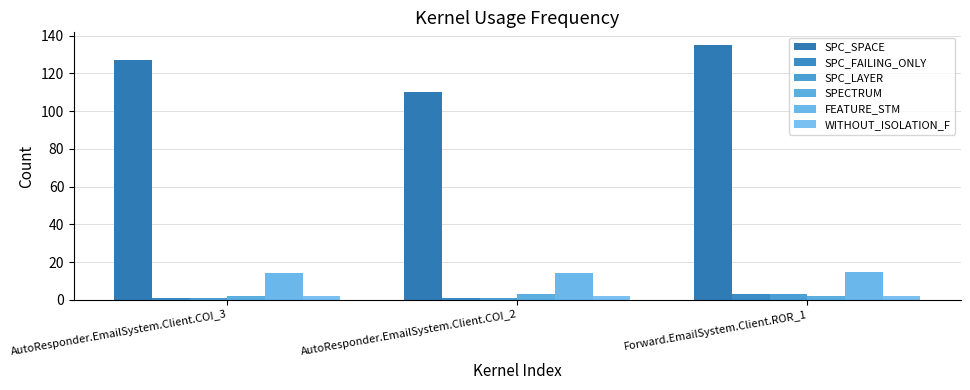

What is the difference between the SPC_LAYER values at AutoResponder.EmailSystem.Client.COI_3 and Forward.EmailSystem.Client.ROR_1?

2